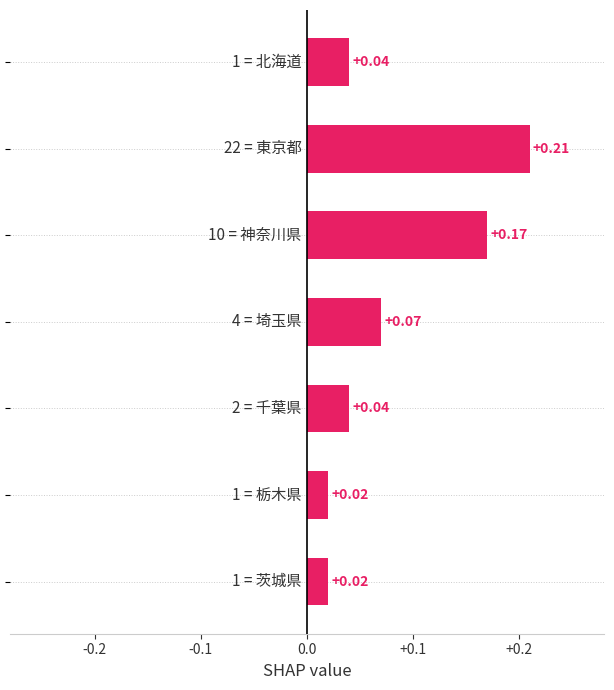

Are the bars horizontal?

Yes